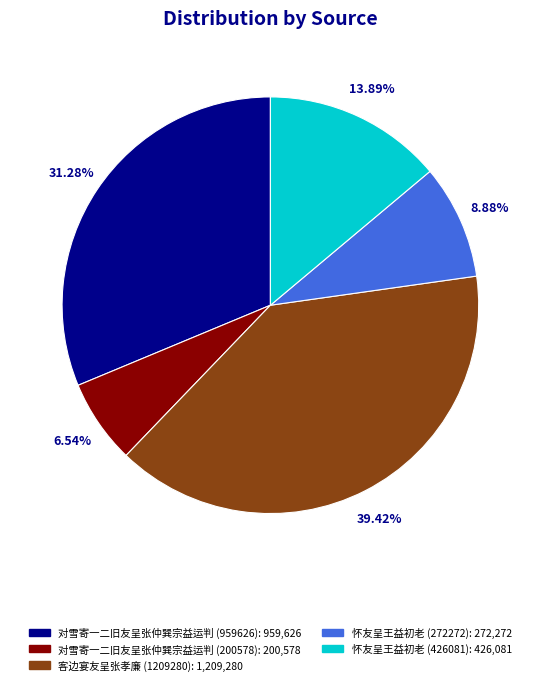

The 客边宴友呈张孝廉 (1209280) slice represents 39% of the pie. True or false?

True